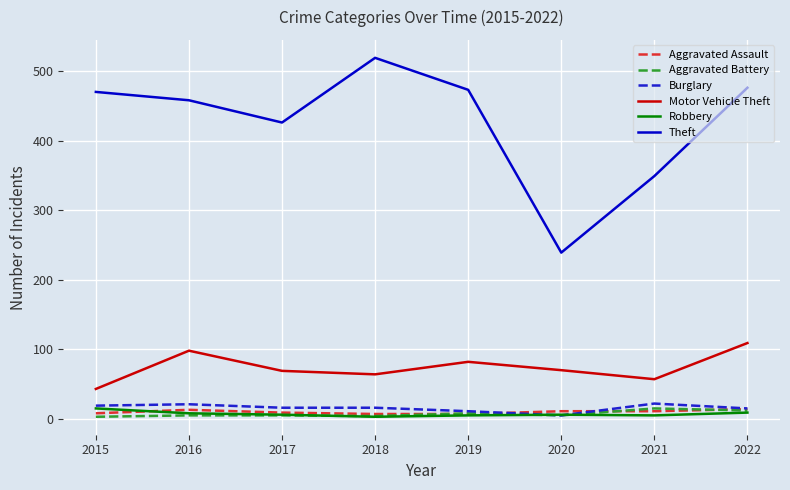

How many lines are shown in the chart?

6